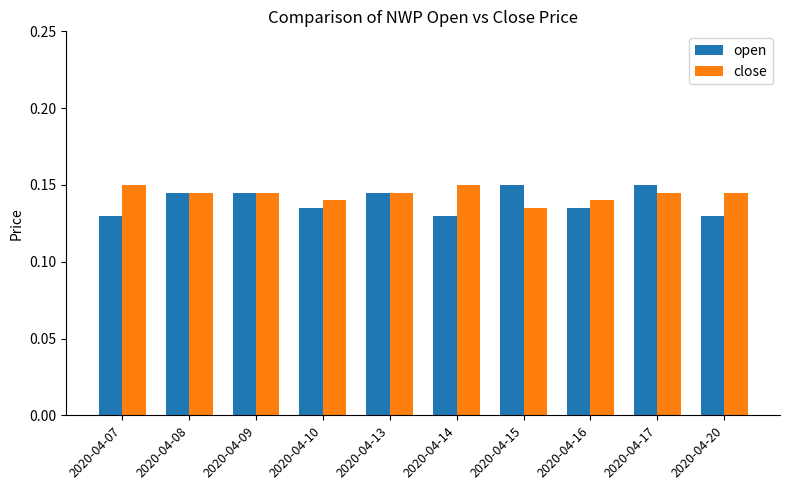

Rank the series at 2020-04-15 from lowest to highest value.

close, open